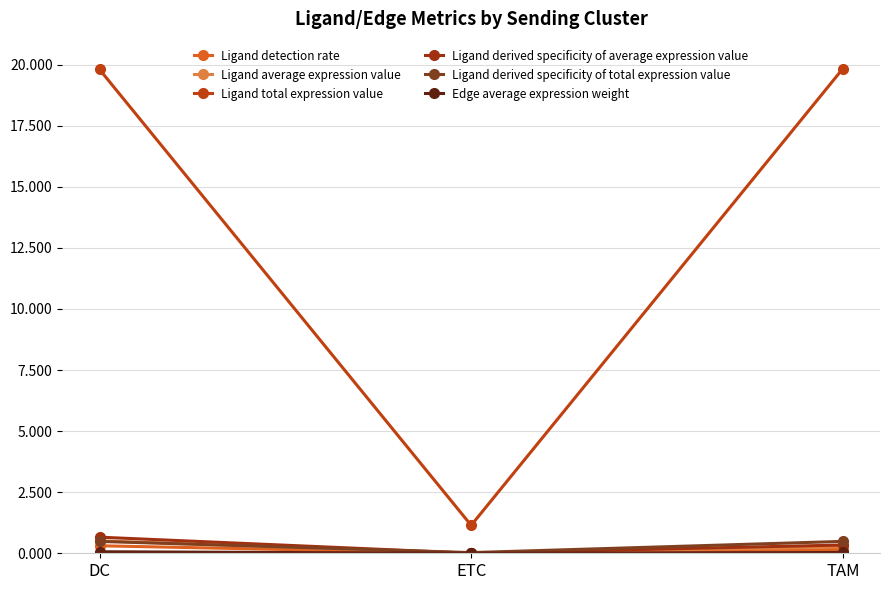

What is the sum of the Ligand total expression value values at DC and ETC?

20.9